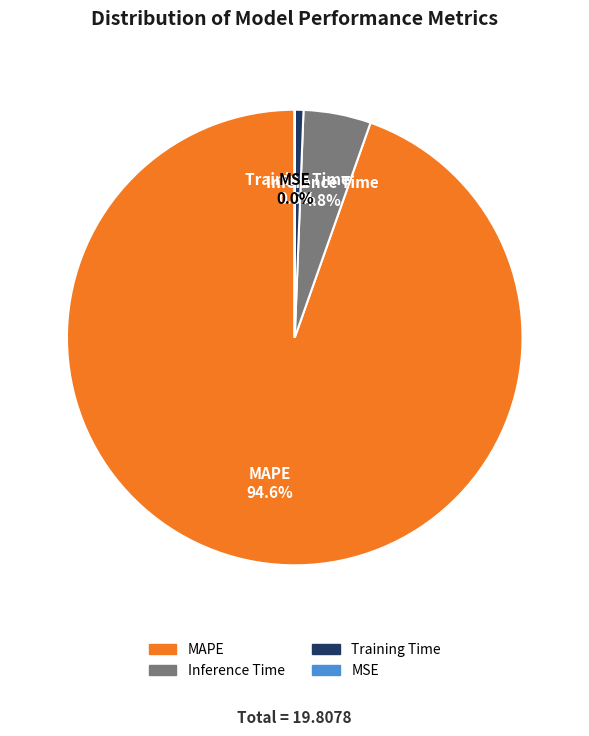

How much of the chart is everything except Inference Time?

95.2%